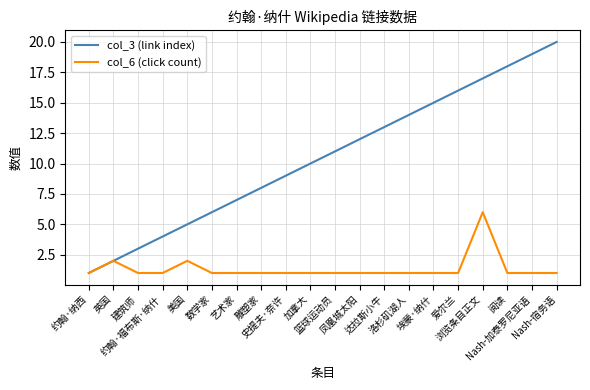

Reading left to right, list all the values displayed in this chart.

col_3 (link index): 1	2	3	4	5	6	7	8	9	10	11	12	13	14	15	16	17	18	19	20
col_6 (click count): 1	2	1	1	2	1	1	1	1	1	1	1	1	1	1	1	6	1	1	1